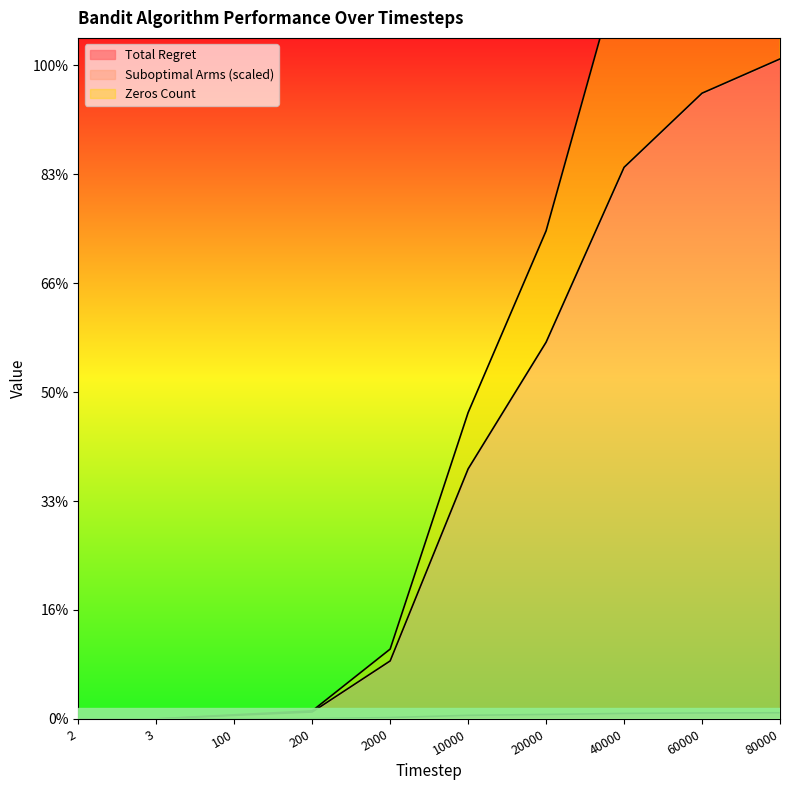

Reading left to right, extract all data points from this chart.

Total Regret: 2=0.0	3=0.1	100=2.8	200=5.5	2000=26.1	10000=66.7	20000=82.8	40000=101.5	60000=109.9	80000=113.7
Suboptimal Arms (scaled): 2=1.0	3=2.0	100=66.2	200=127.5	2000=1065.3	10000=4589.7	20000=6914.8	40000=10124.1	60000=11485.1	80000=12113.7